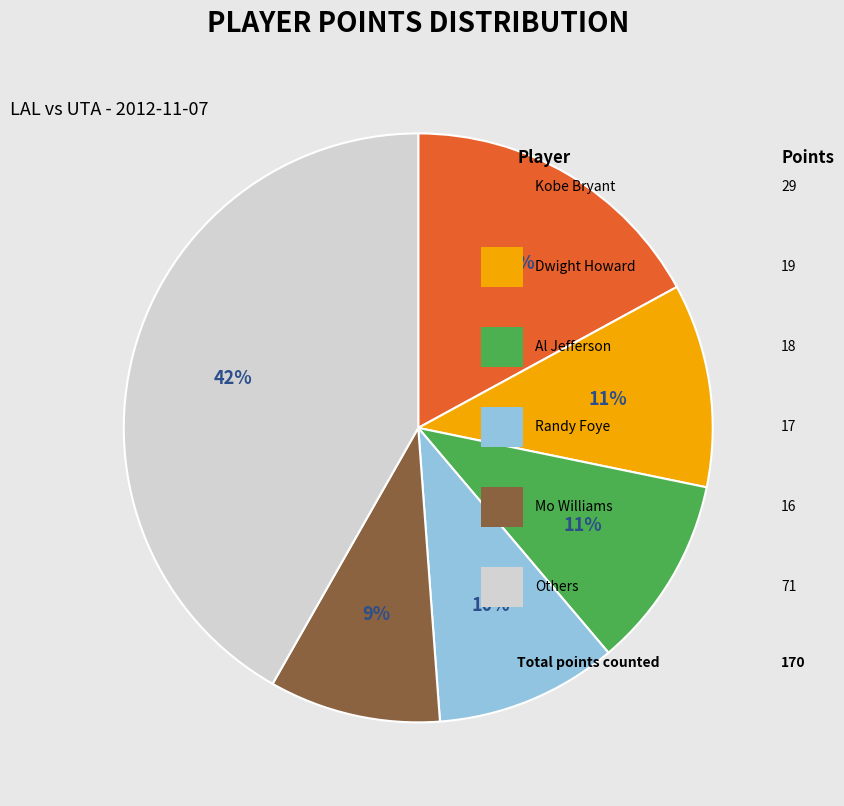

To the nearest percent, what is the average slice percentage?

17%